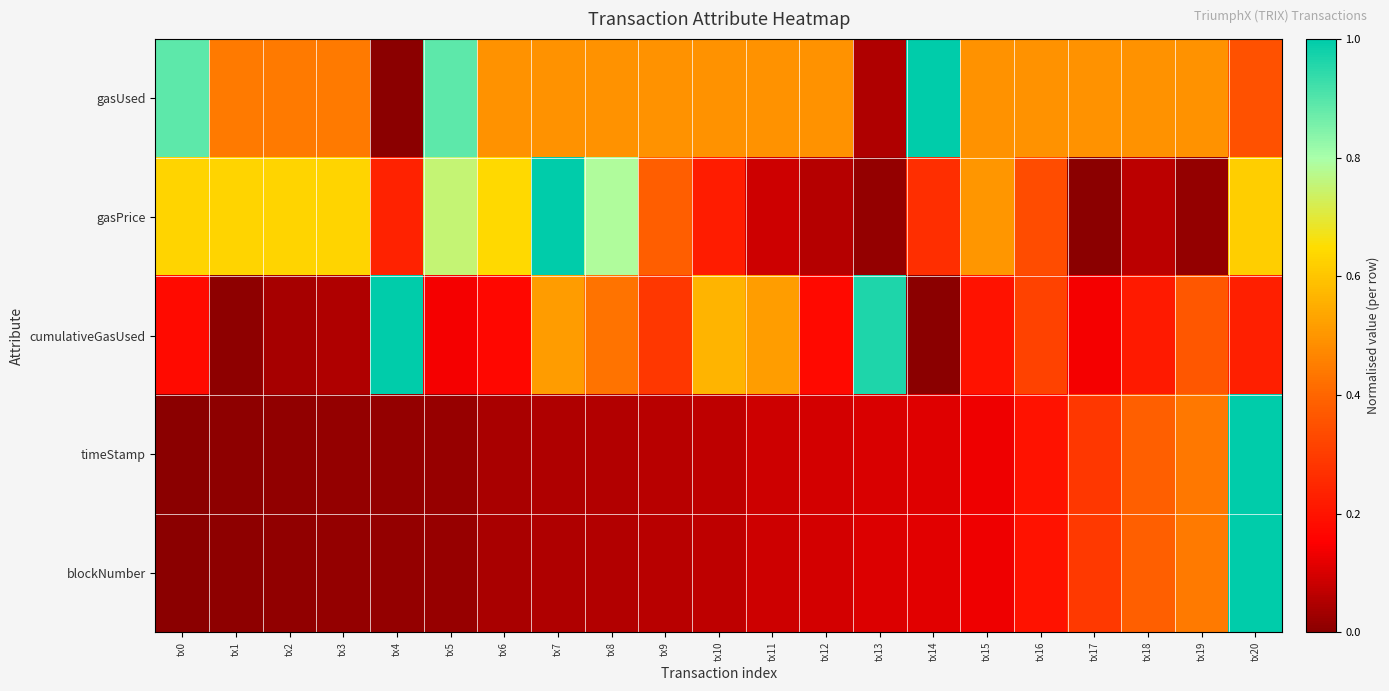

Reading left to right, extract all data points from this chart.

gasUsed: tx0=0.9	tx1=0.4	tx2=0.4	tx3=0.4	tx4=0.0	tx5=0.9	tx6=0.5	tx7=0.5	tx8=0.5	tx9=0.5	tx10=0.5	tx11=0.5	tx12=0.5	tx13=0.0	tx14=1.0	tx15=0.5	tx16=0.5	tx17=0.5	tx18=0.5	tx19=0.5	tx20=0.4
gasPrice: tx0=0.6	tx1=0.6	tx2=0.6	tx3=0.6	tx4=0.2	tx5=0.8	tx6=0.6	tx7=1.0	tx8=0.8	tx9=0.4	tx10=0.2	tx11=0.1	tx12=0.1	tx13=0.0	tx14=0.3	tx15=0.5	tx16=0.3	tx17=0.0	tx18=0.1	tx19=0.0	tx20=0.6
cumulativeGasUsed: tx0=0.2	tx1=0.0	tx2=0.0	tx3=0.0	tx4=1.0	tx5=0.1	tx6=0.2	tx7=0.5	tx8=0.4	tx9=0.3	tx10=0.6	tx11=0.5	tx12=0.2	tx13=1.0	tx14=0.0	tx15=0.2	tx16=0.3	tx17=0.1	tx18=0.2	tx19=0.4	tx20=0.2
timeStamp: tx0=0.0	tx1=0.0	tx2=0.0	tx3=0.0	tx4=0.0	tx5=0.0	tx6=0.0	tx7=0.0	tx8=0.1	tx9=0.1	tx10=0.1	tx11=0.1	tx12=0.1	tx13=0.1	tx14=0.1	tx15=0.1	tx16=0.2	tx17=0.3	tx18=0.4	tx19=0.4	tx20=1.0
blockNumber: tx0=0.0	tx1=0.0	tx2=0.0	tx3=0.0	tx4=0.0	tx5=0.0	tx6=0.0	tx7=0.0	tx8=0.1	tx9=0.1	tx10=0.1	tx11=0.1	tx12=0.1	tx13=0.1	tx14=0.1	tx15=0.1	tx16=0.2	tx17=0.3	tx18=0.4	tx19=0.4	tx20=1.0